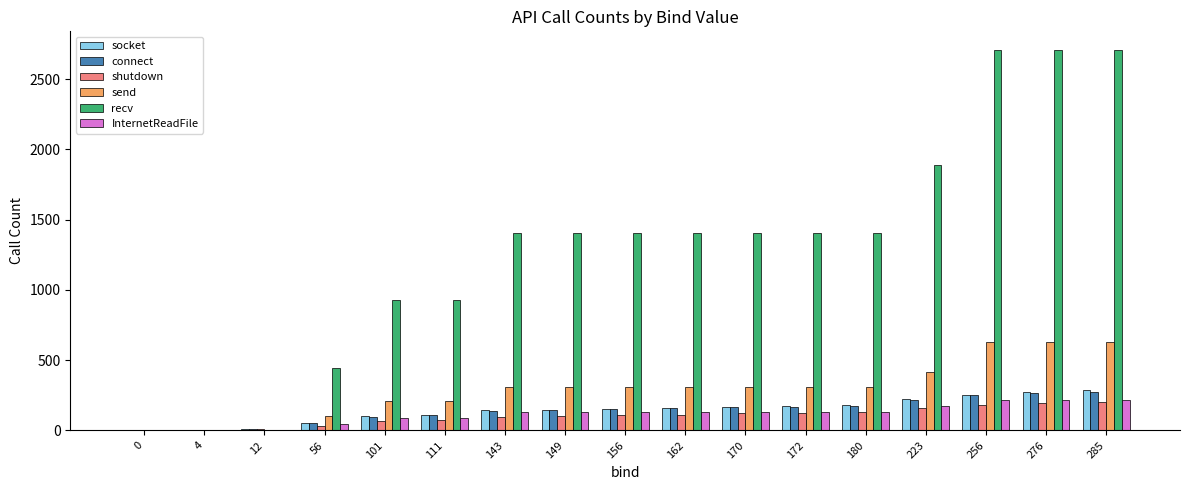

Between 223 and 256, which series saw the biggest shift?

recv